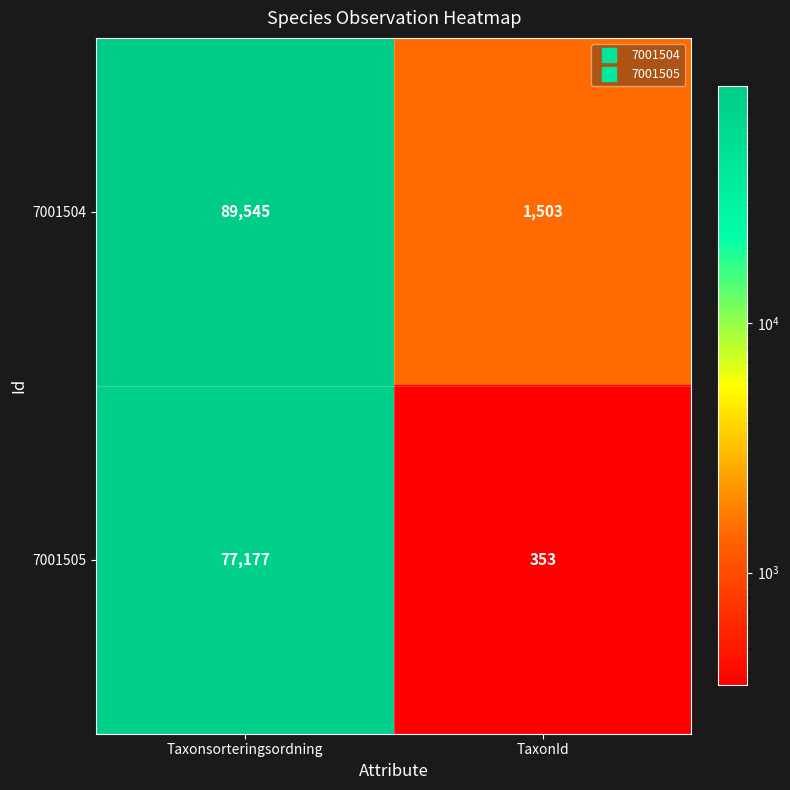

At which category is the sum across all series the highest?

Taxonsorteringsordning